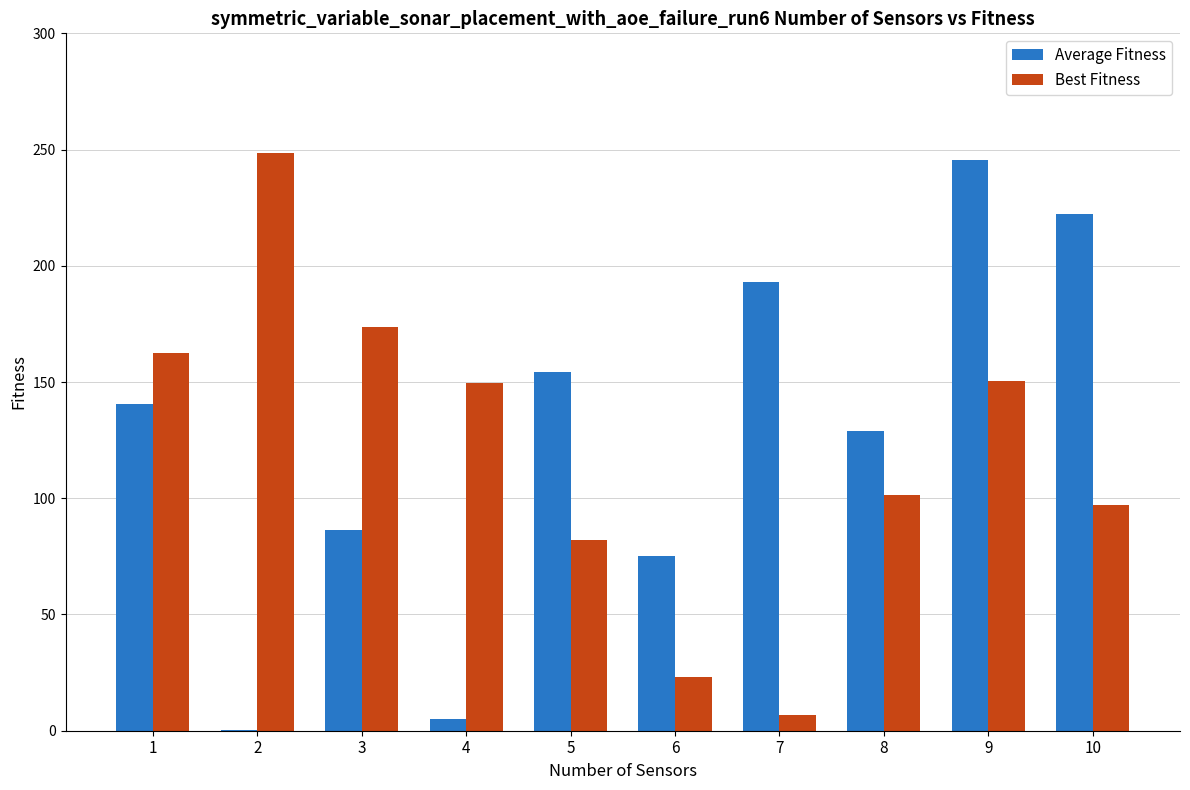

Which series changed the most between 4 and 7?

Average Fitness